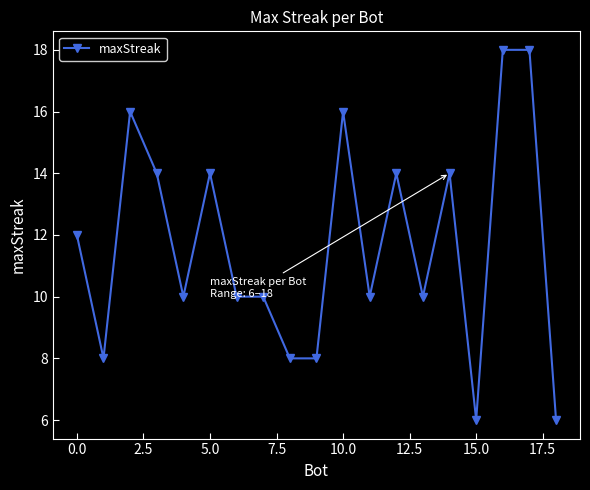

What is the difference between the maximum and minimum values?

12